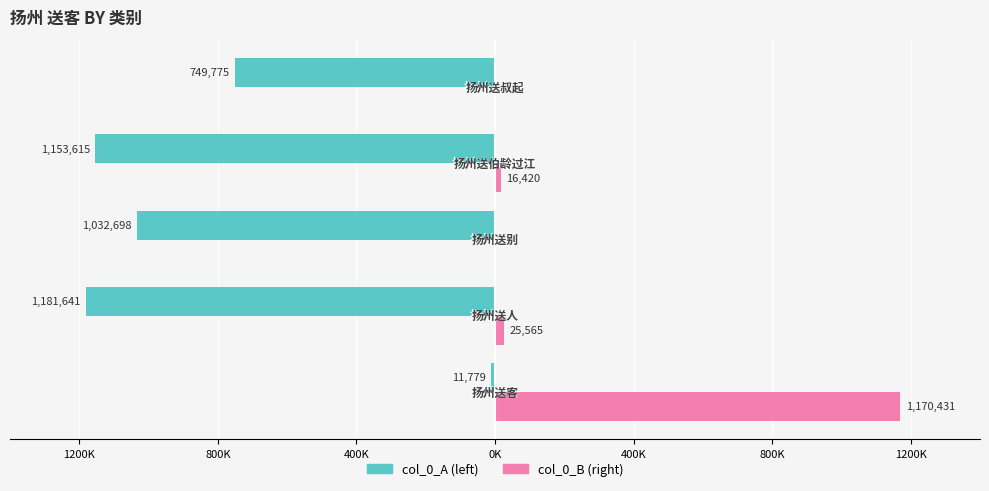

True or false: col_0_B has a value of 39185 at 800K.

False